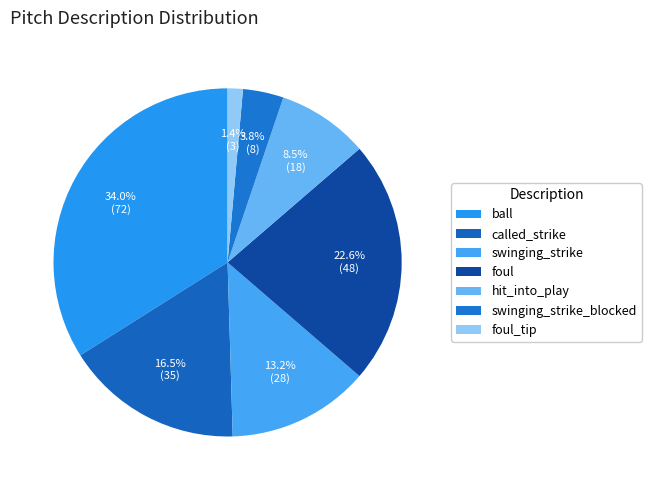

Which slice is the smallest?

foul_tip